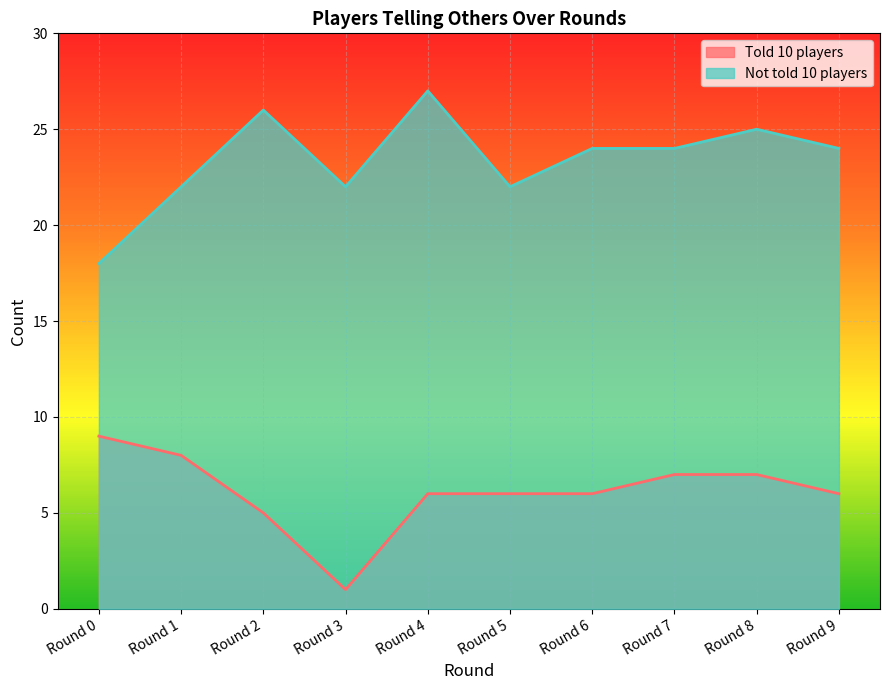

What is the sum of all Told 10 players values?

61